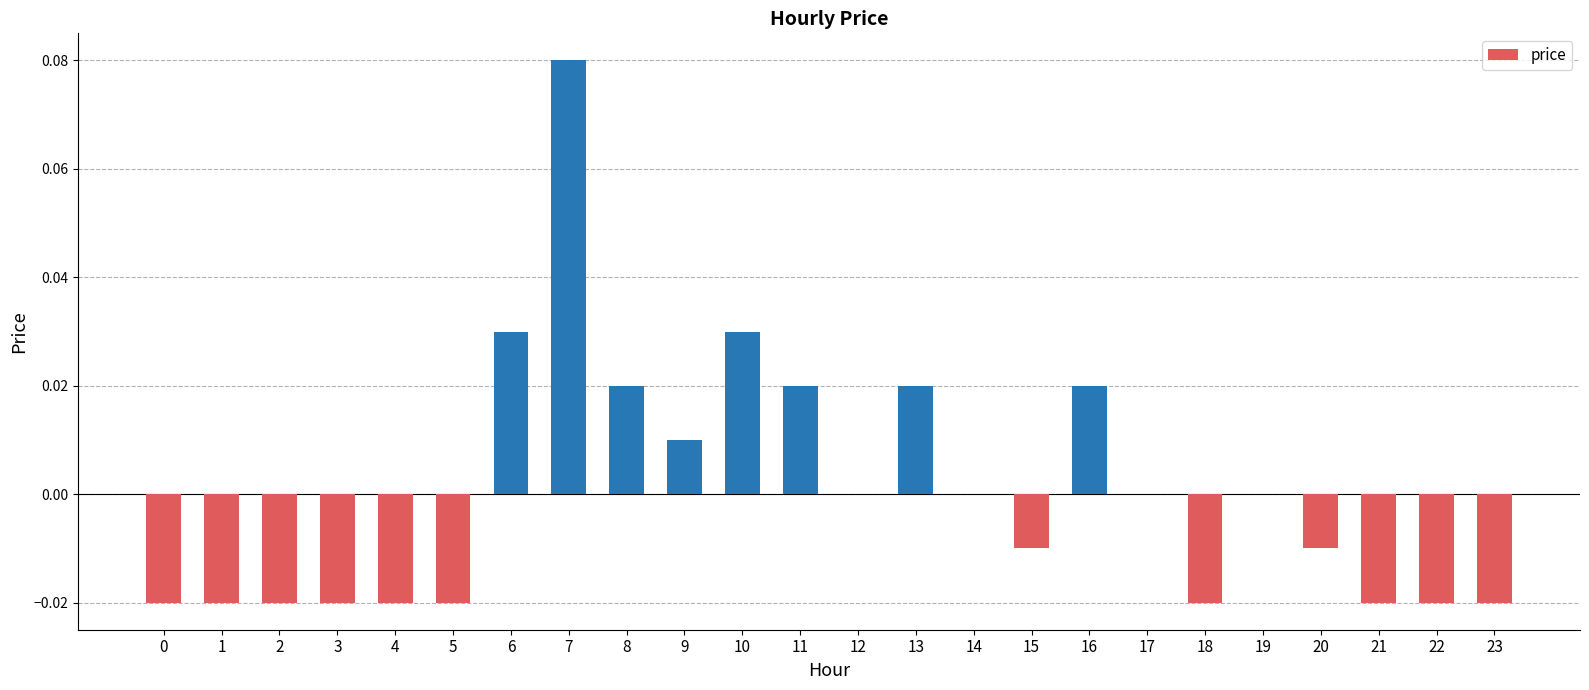

Are the bars horizontal?

No